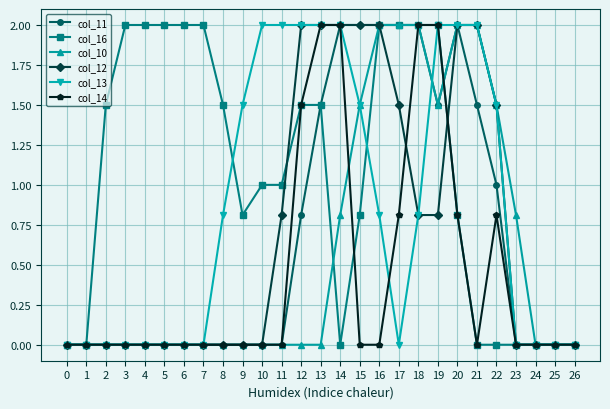

What is the value of the col_11 point at the 13th from the left?

0.8